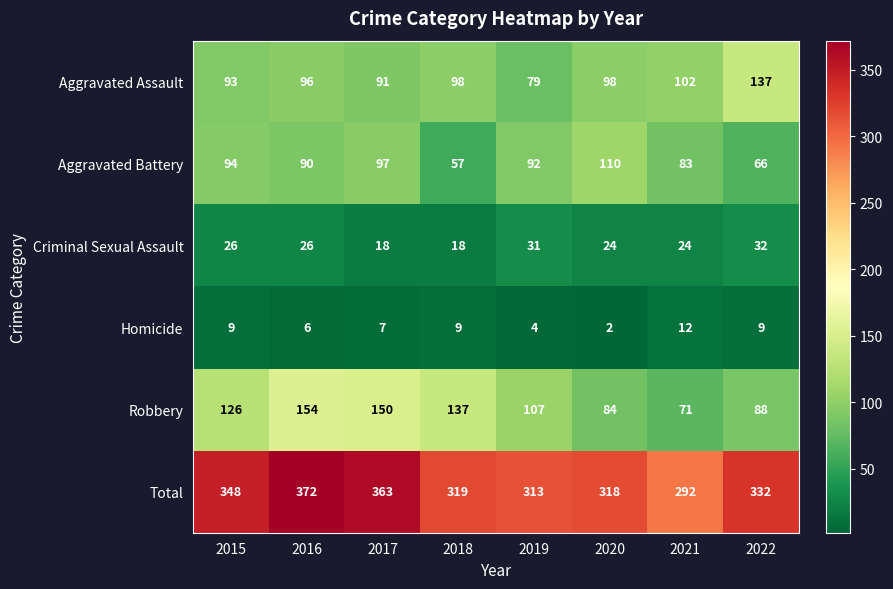

What is the difference between the highest and lowest values at 2022?

323